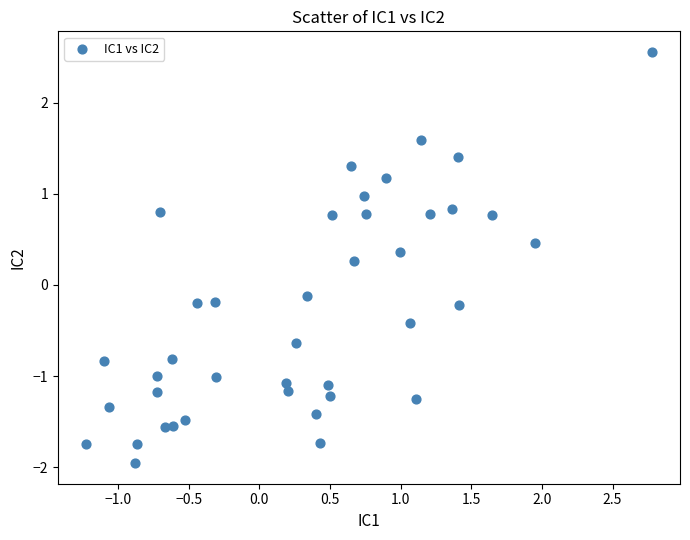

What is the range of X values (max minus min)?

4.0